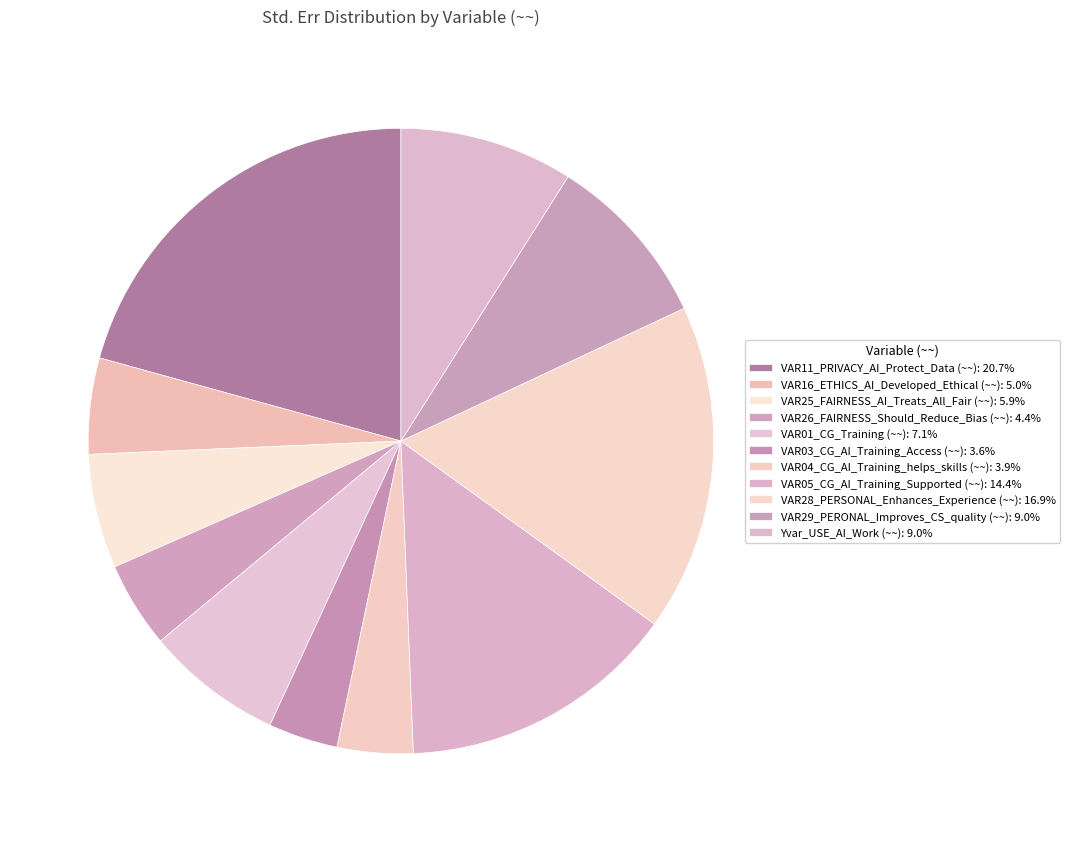

Is it true that VAR04_CG_AI_Training_helps_skills (~~) is 4% of the pie?

True